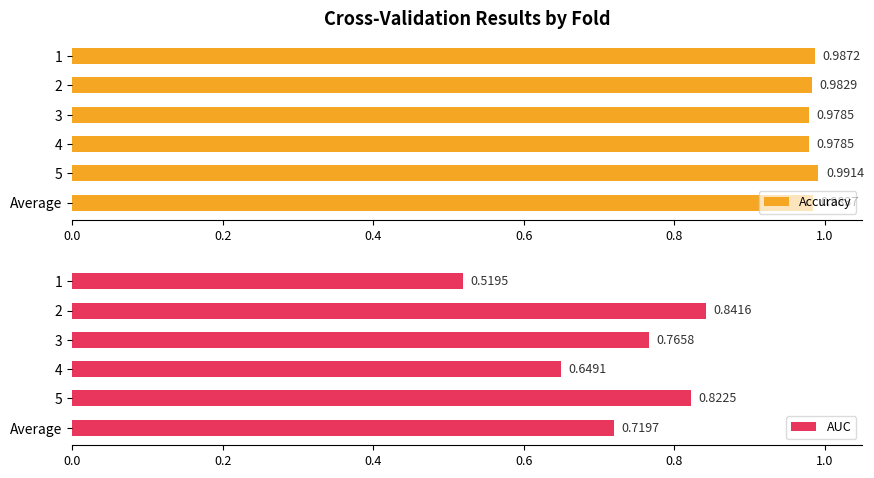

Count the Accuracy values in the range 0 to 1.

6